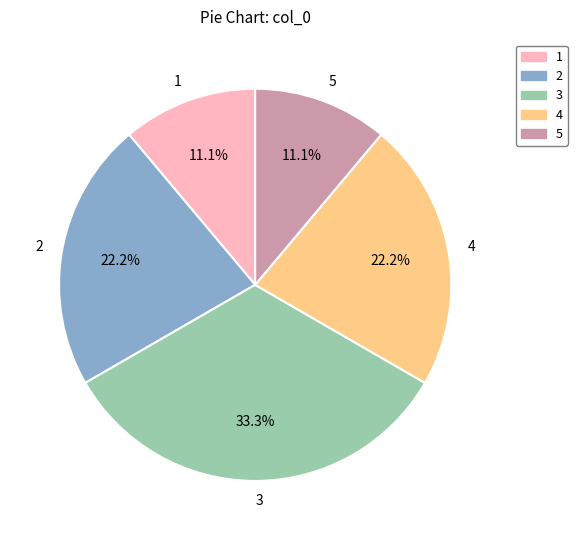

Does any single category account for the majority?

No